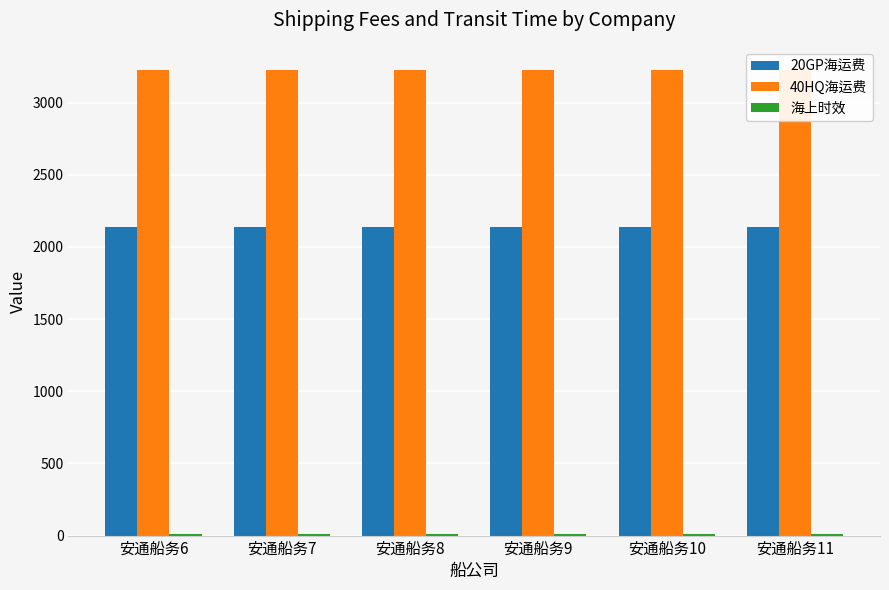

What is the difference between the highest and lowest values at 安通船务9?

3217